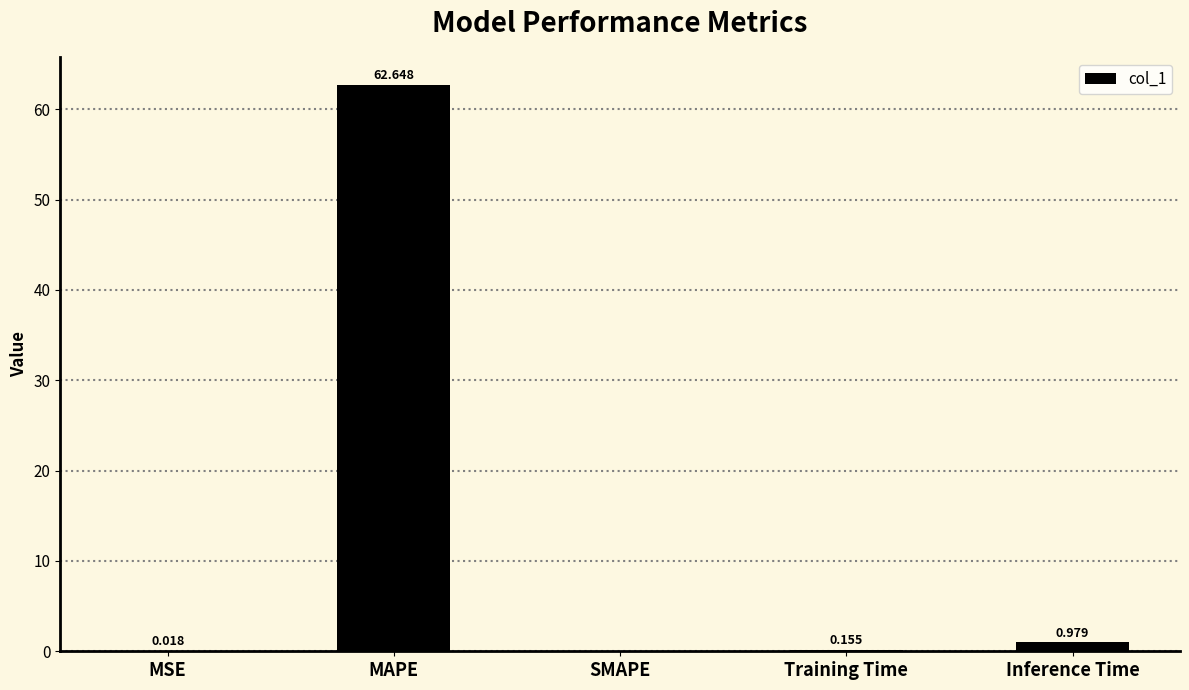

Which label corresponds to the largest value in the chart?

MAPE